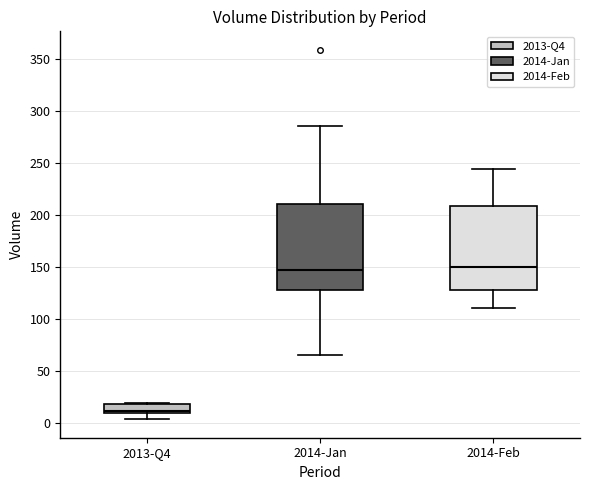

Where is the upper edge of the box for 2014-Jan on the y-axis? The values are not printed on the chart, so give them approximately, as read against the axis.

210